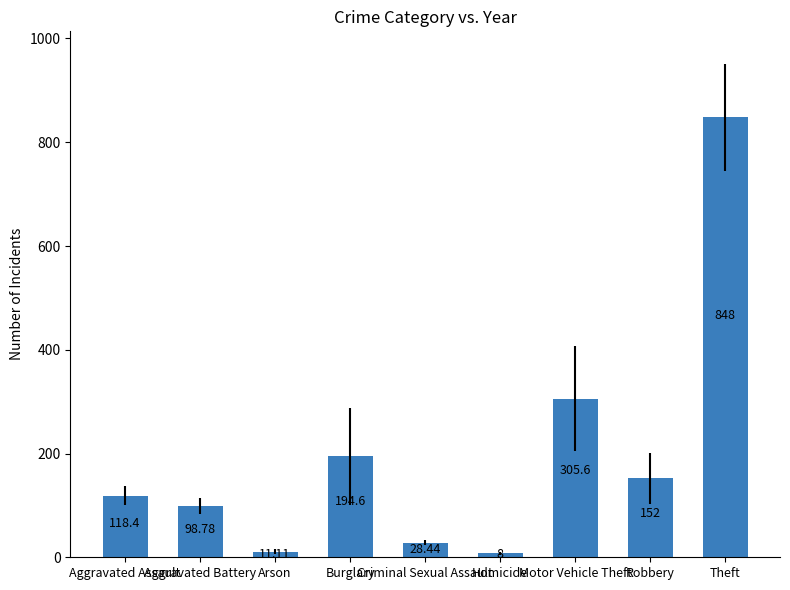

The chart shows a value of 8.0 at Homicide. True or false?

True